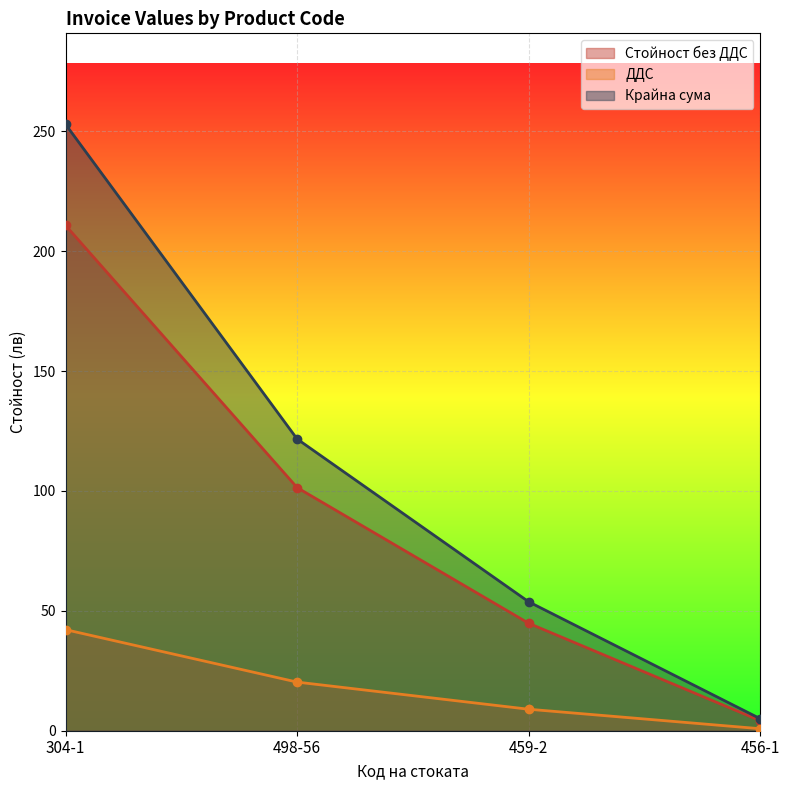

What is the difference between the second highest and second lowest values in the Стойност без ДДС series?

56.6